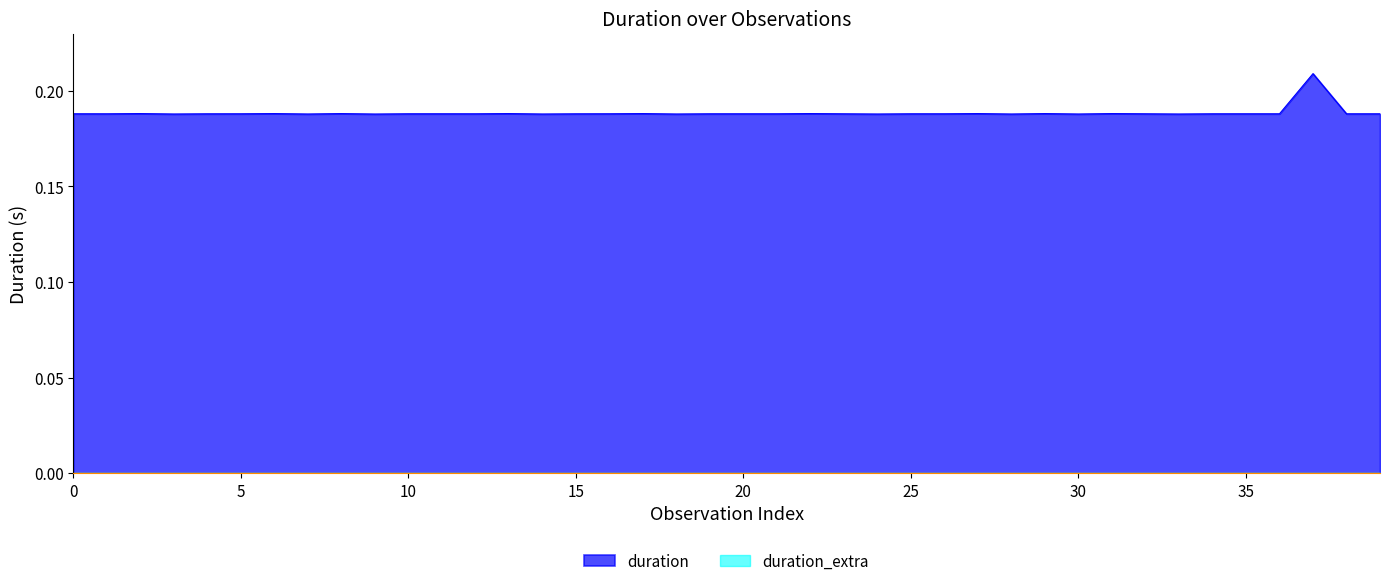

Which series has the largest total across all categories?

duration